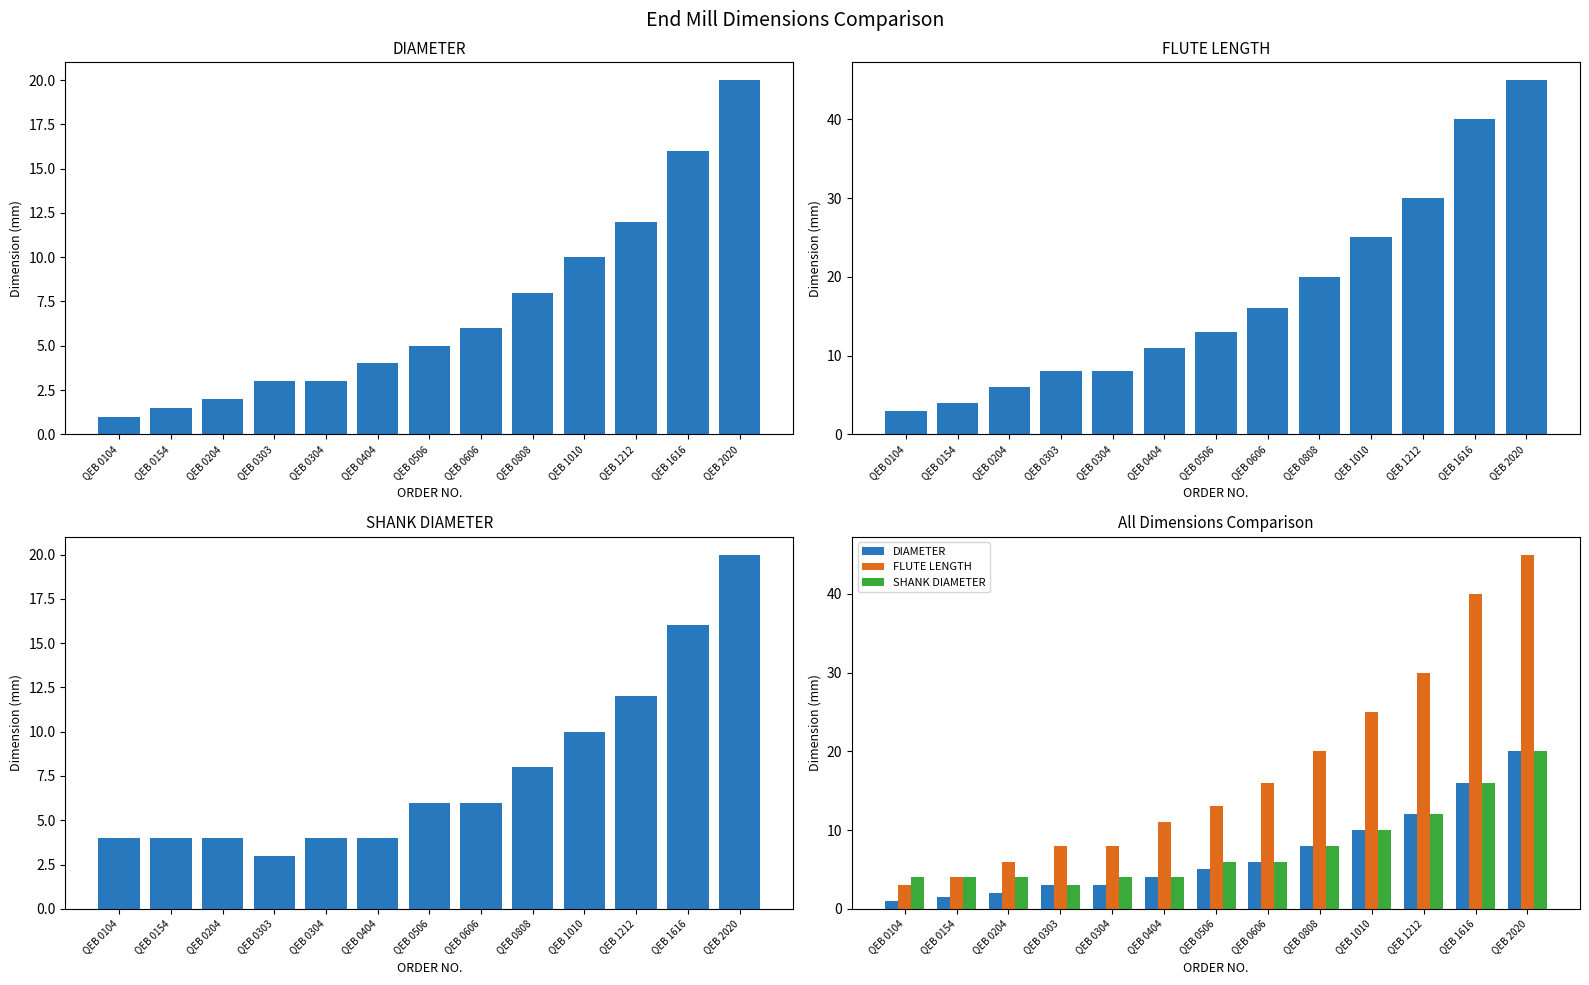

What is the maximum value for FLUTE LENGTH?

45.0